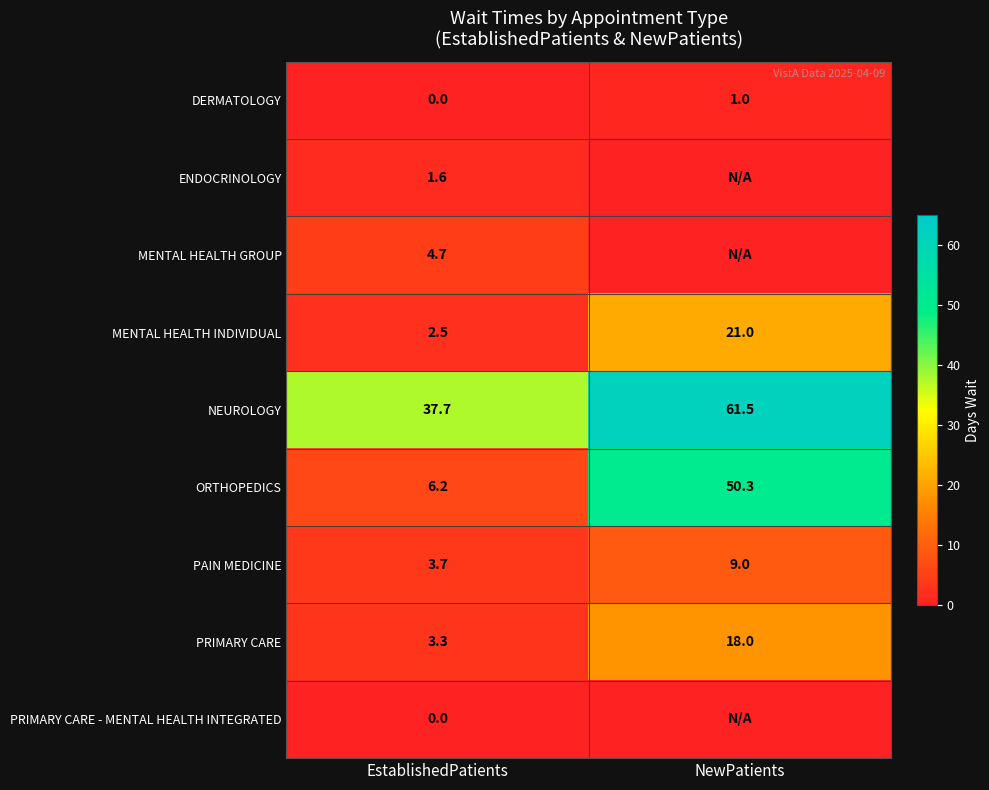

Rank the categories by ORTHOPEDICS value from lowest to highest.

EstablishedPatients, NewPatients